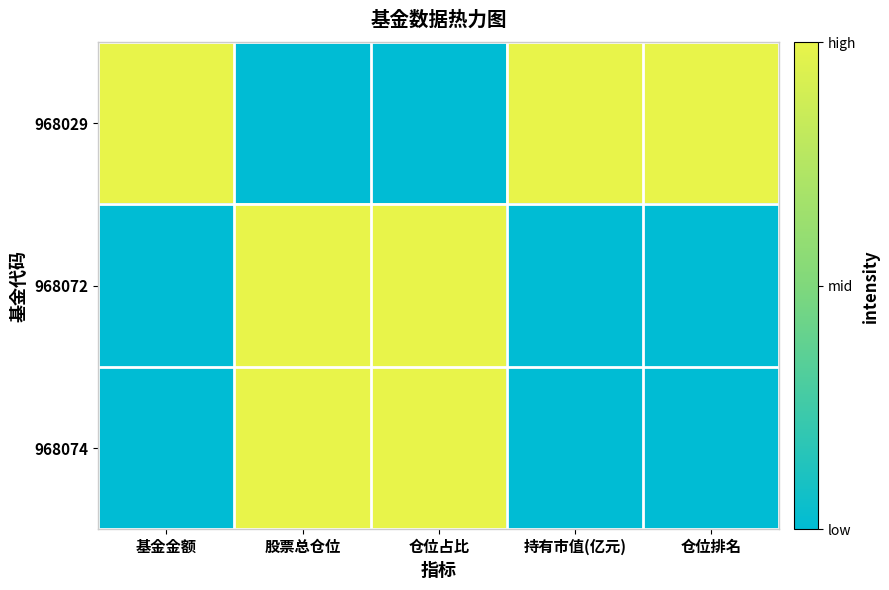

Which label corresponds to the smallest value in the chart?

股票总仓位